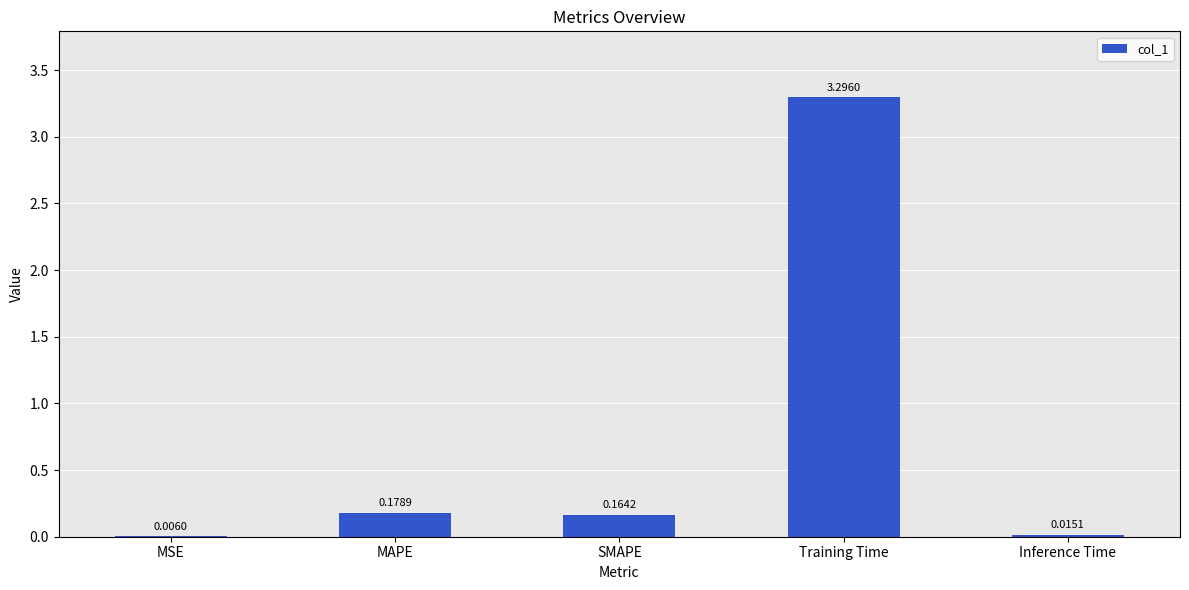

Where is the data nearest to the value 1?

MAPE